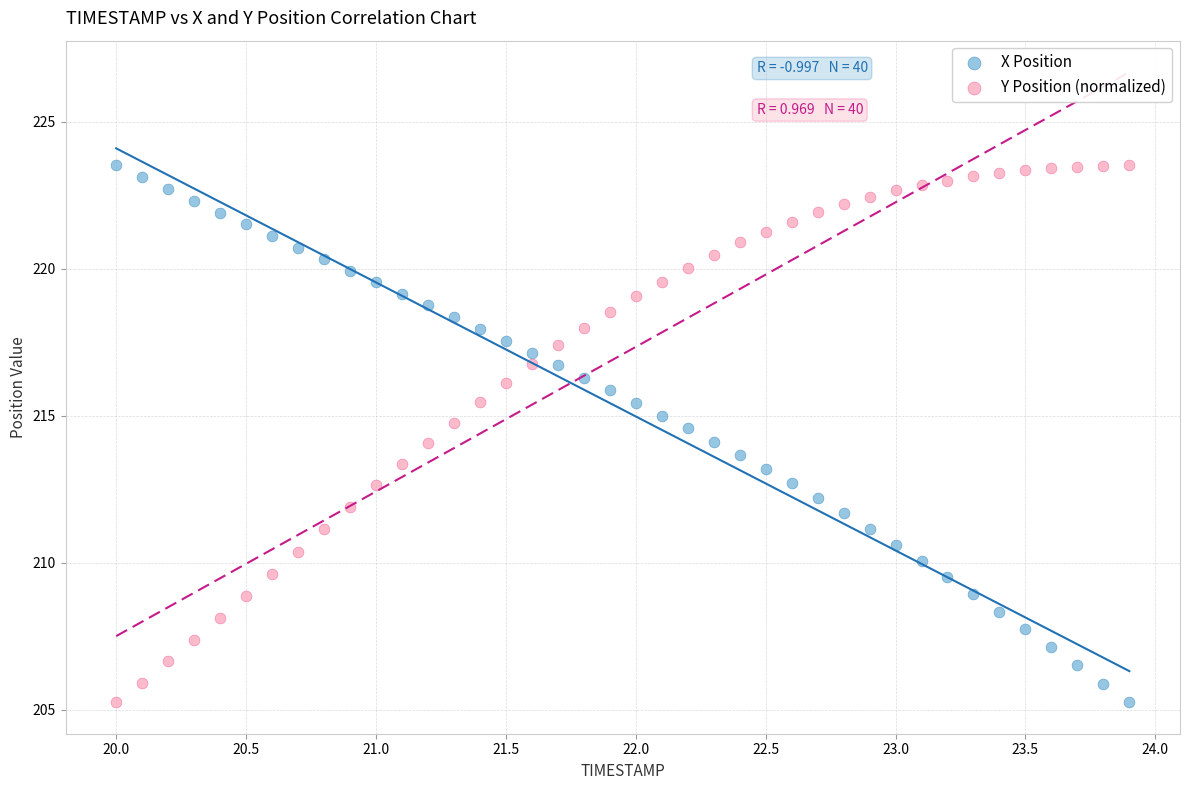

Across all data points, what is the range of X values (max minus min)?

3.9